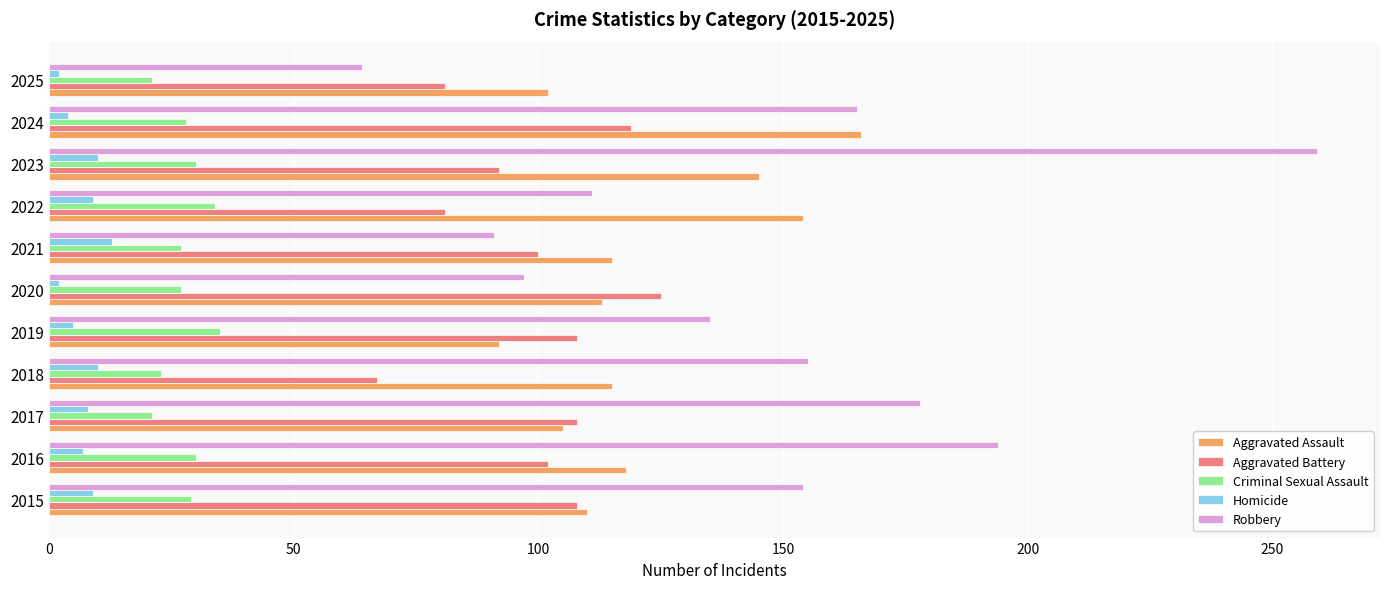

The value of Robbery at 2018 is 155. True or false?

True